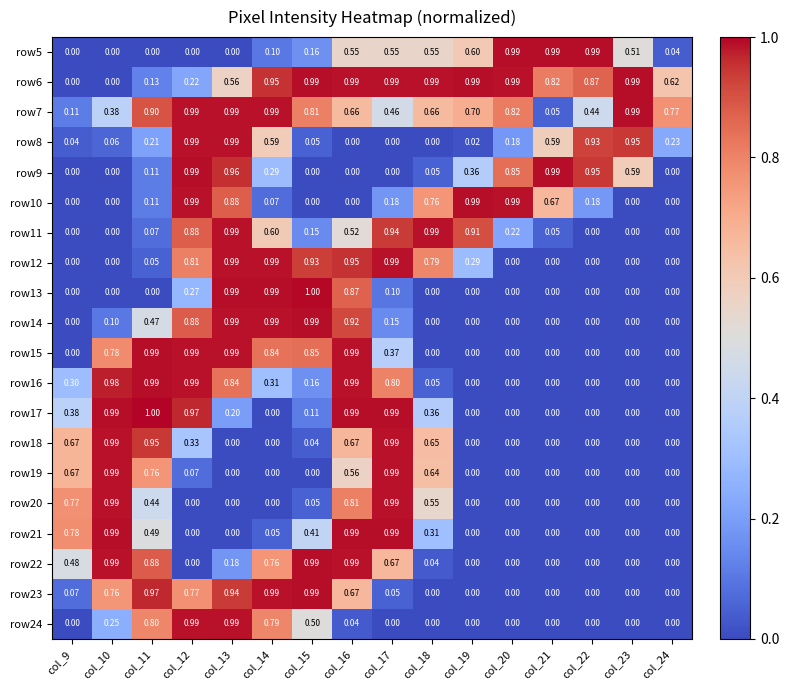

What is the spread (max minus min) of values at col_10?

1.0